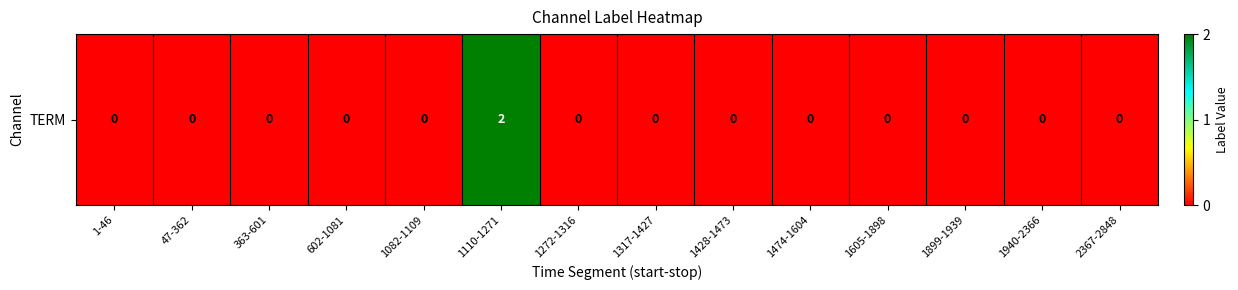

List the labels in order of value, smallest first.

1-46, 47-362, 363-601, 602-1081, 1082-1109, 1272-1316, 1317-1427, 1428-1473, 1474-1604, 1605-1898, 1899-1939, 1940-2366, 2367-2848, 1110-1271